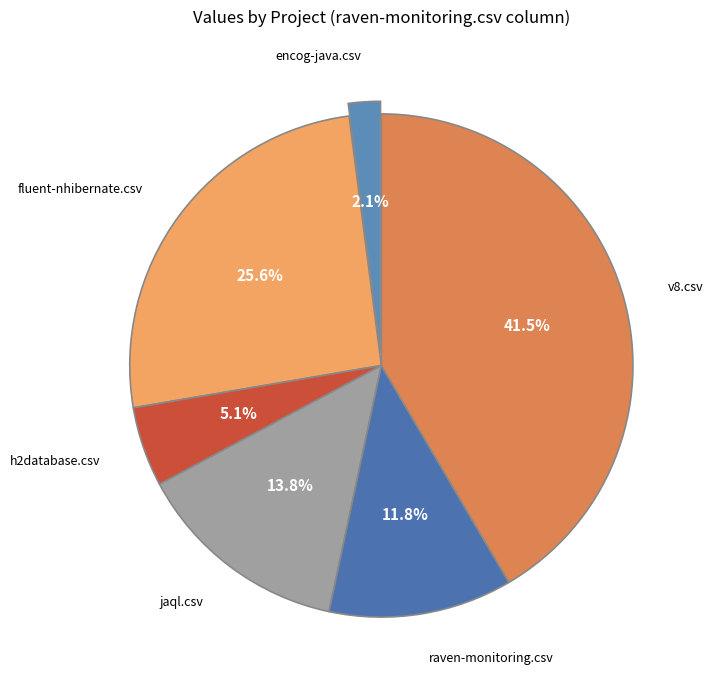

Combined, what portion of the pie is raven-monitoring.csv and jaql.csv?

25.6%